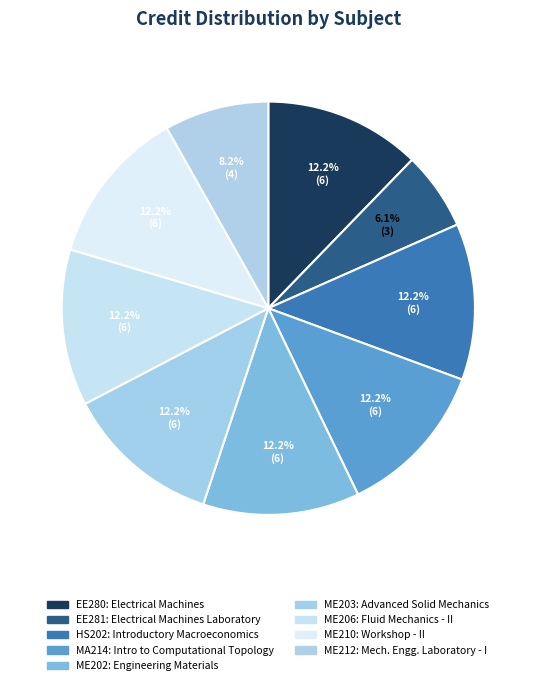

Count the number of slices in the pie.

9